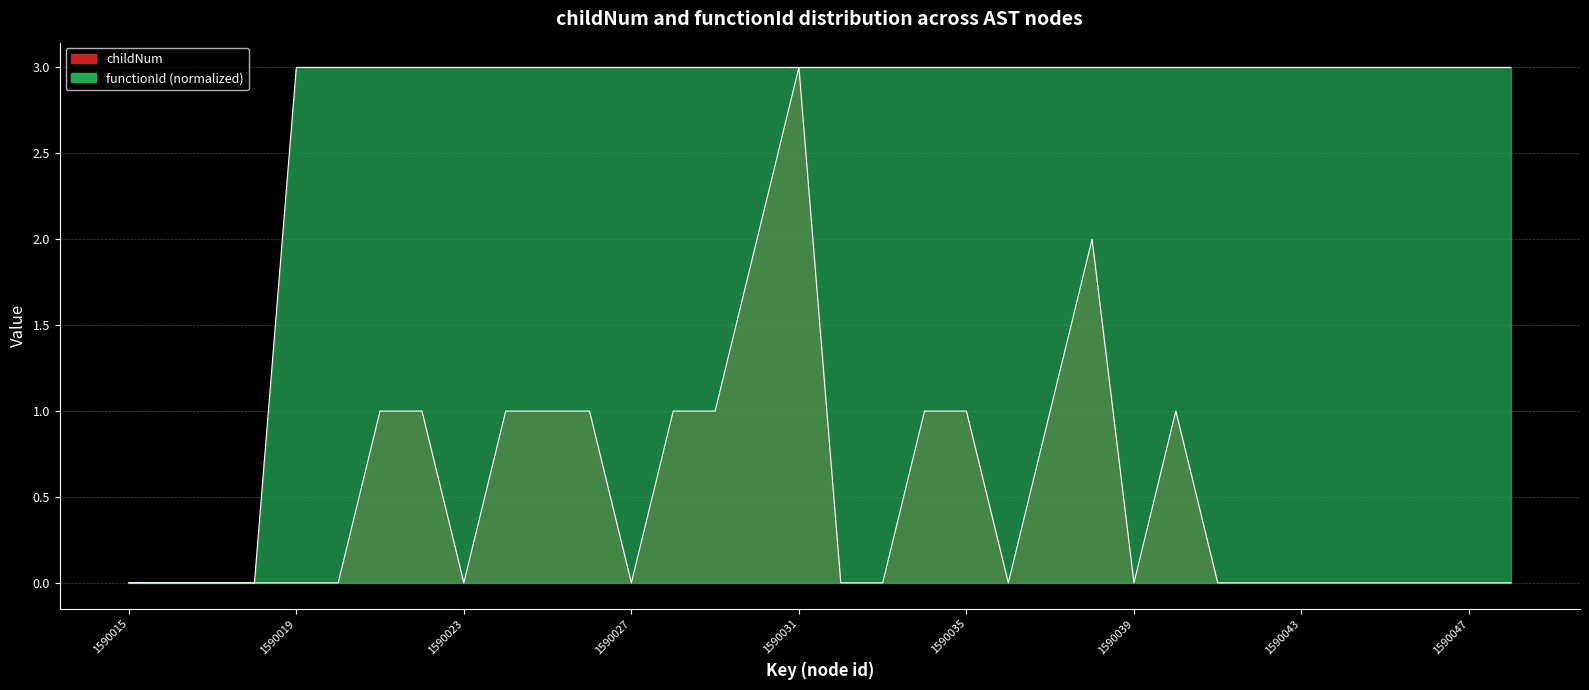

Does the chart have visible grid lines?

Yes